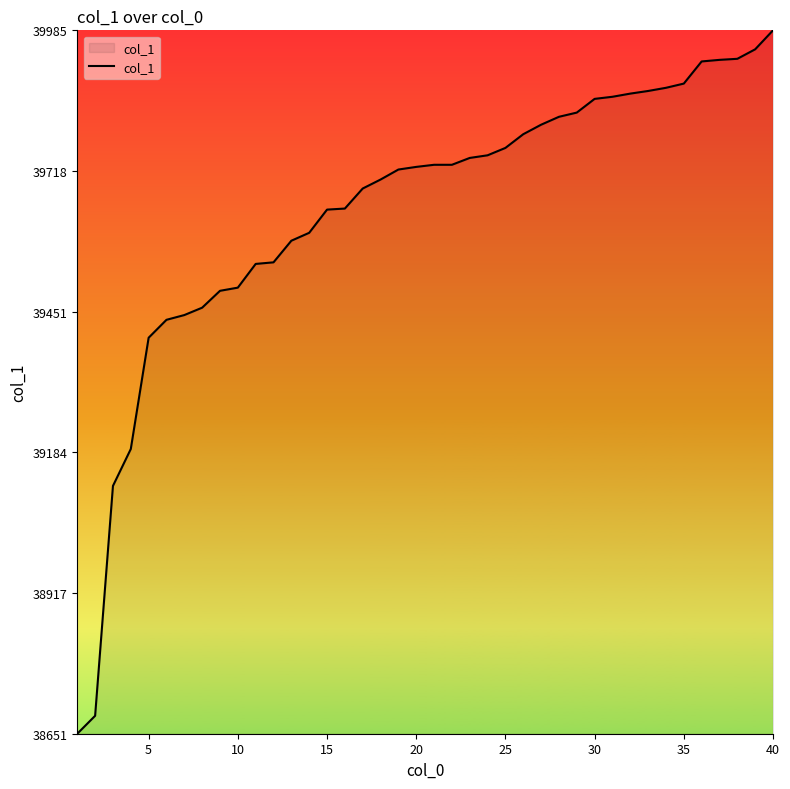

What is the difference between the maximum and minimum values?

1334